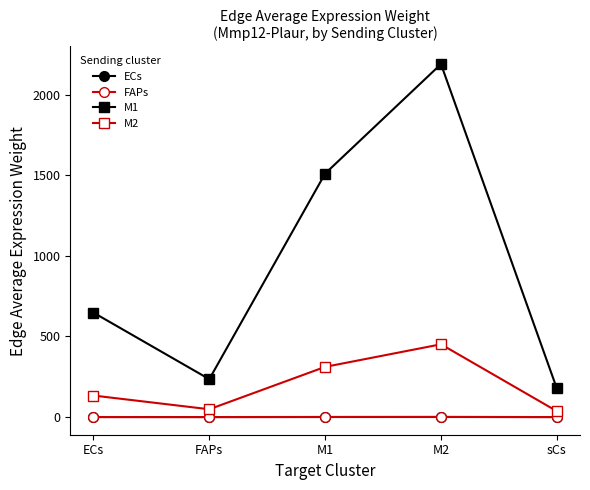

At how many categories does at least one series exceed 1166?

2